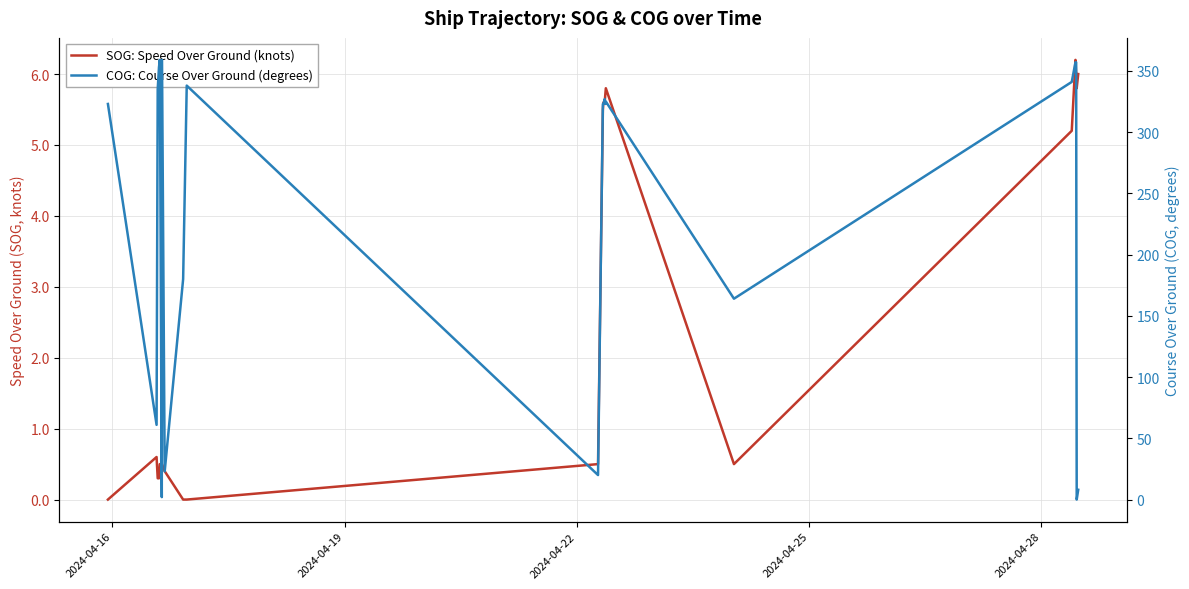

Which series has the largest total across all categories?

COG: Course Over Ground (degrees)